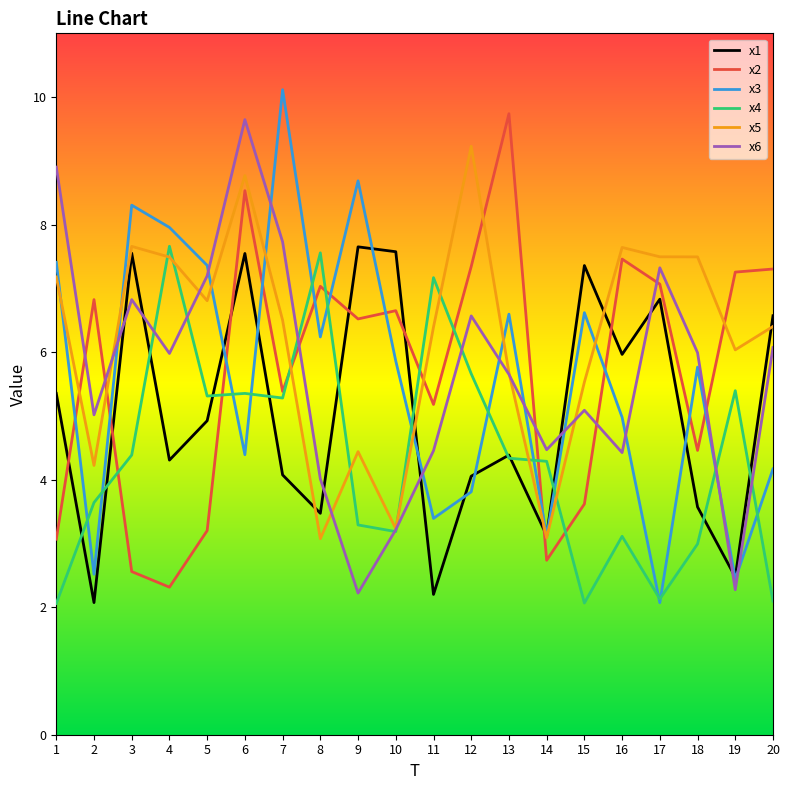

Is the value of x2 at 3 greater than the value of x3 at 10?

No